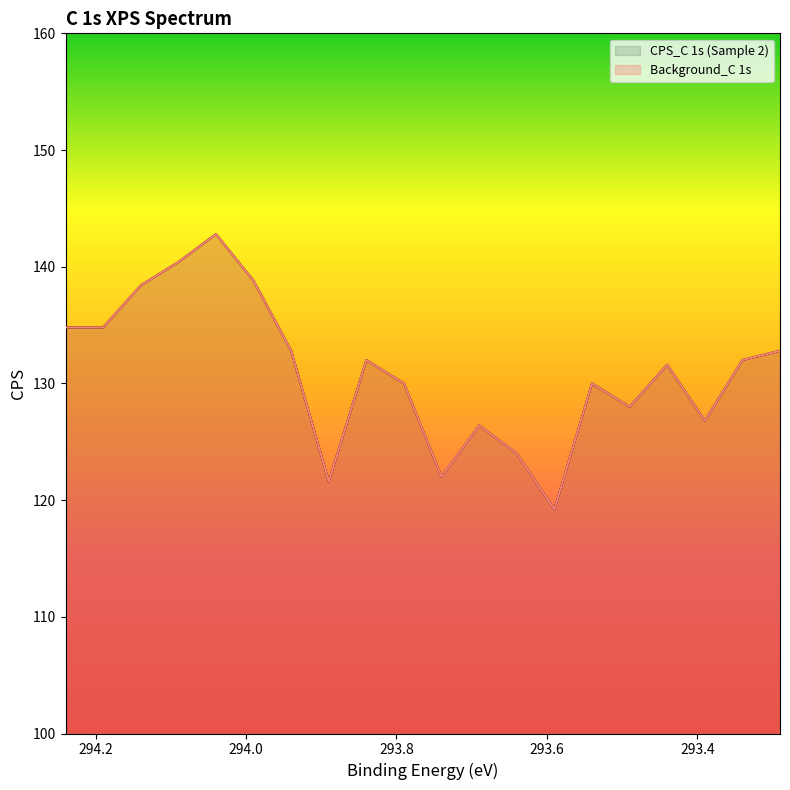

Which series has the largest total across all categories?

CPS_C 1s (Sample 2)